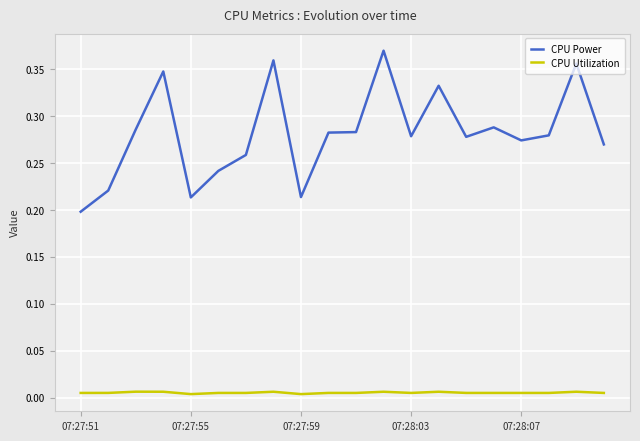

At how many categories does at least one series exceed 0?

20